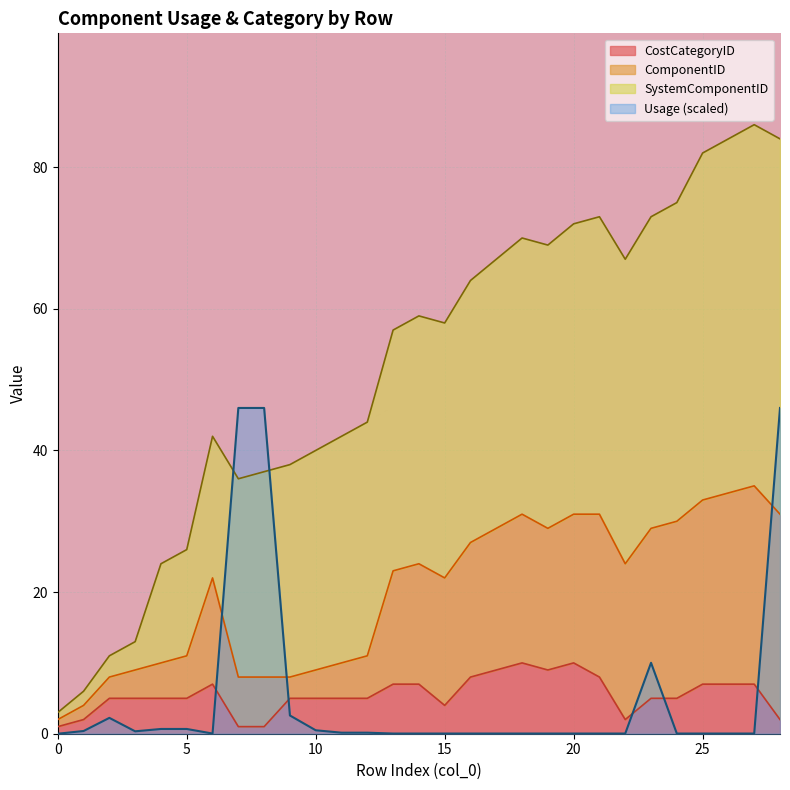

What is the greatest value displayed?

46.0